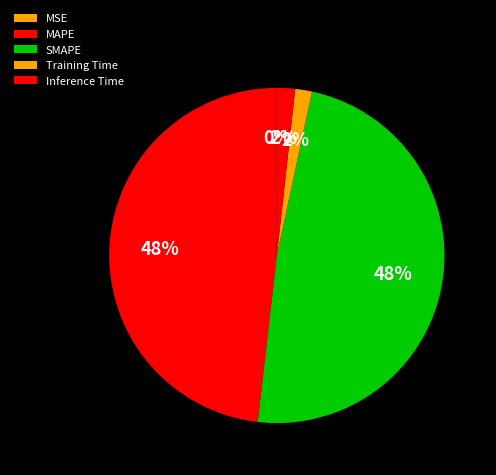

Which category has the smallest portion of the pie?

MSE